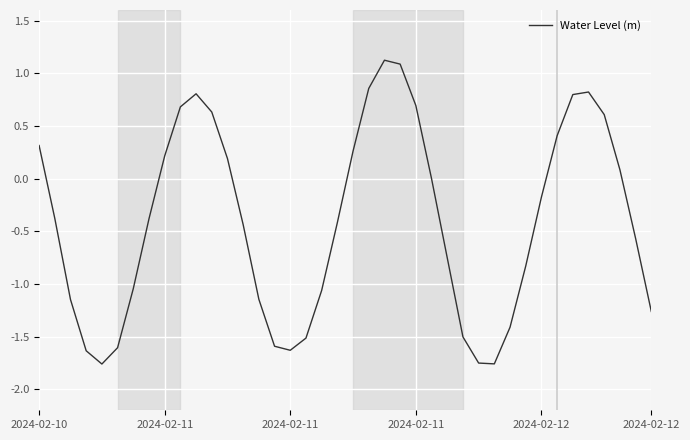

What is the difference between the maximum and minimum values?

2.9